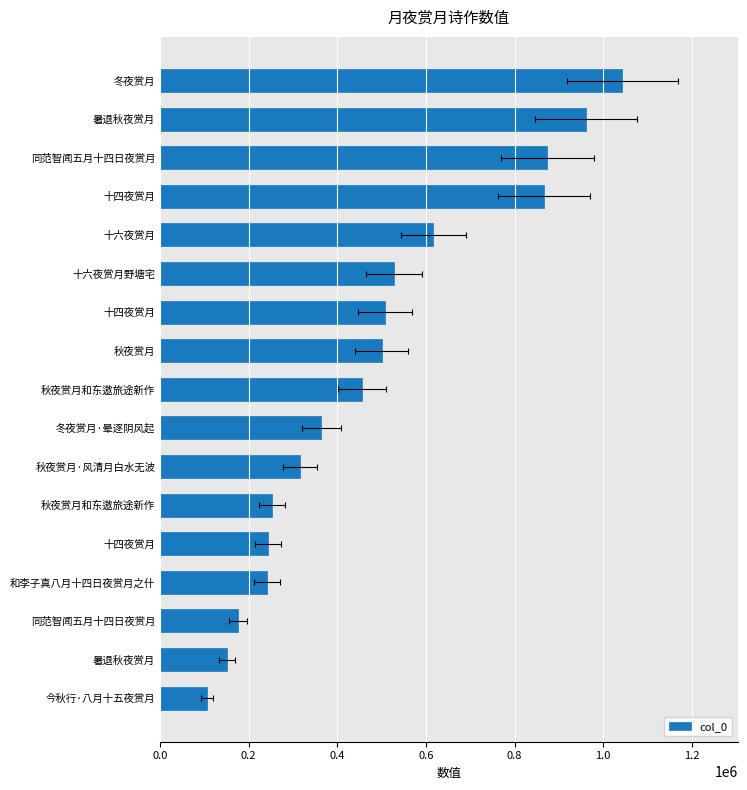

Reading left to right, extract all data points from this chart.

1043124	961563	873647	865566	616729	528666	508195	500222	455257	364108	315632	252385	243656	241463	175811	151086	105785